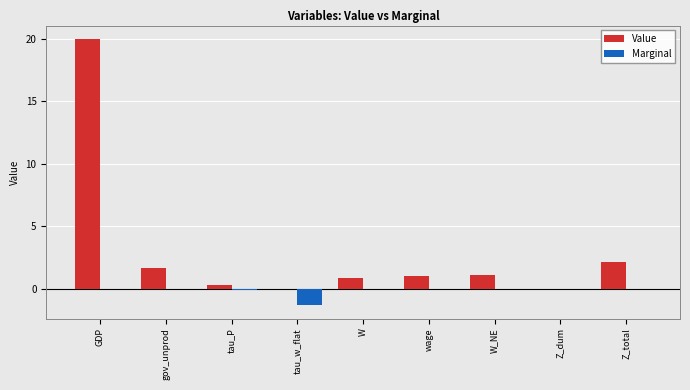

Which series changed the most between GDP and tau_w_flat?

Value